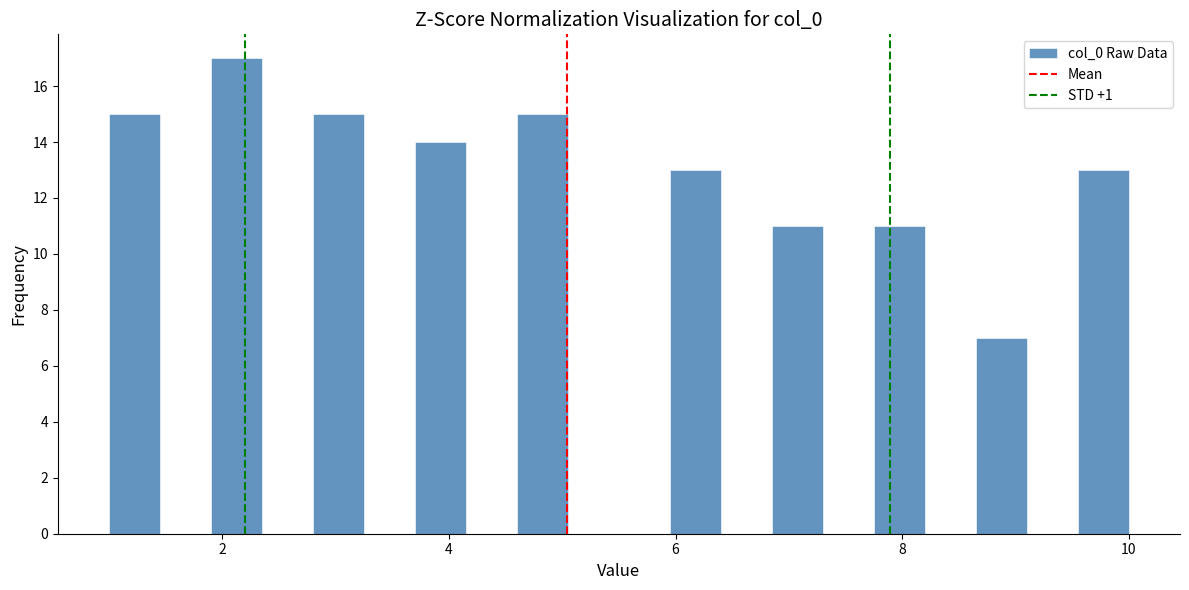

Read against the x-axis, roughly where is the centre of the tallest bar?

2.2